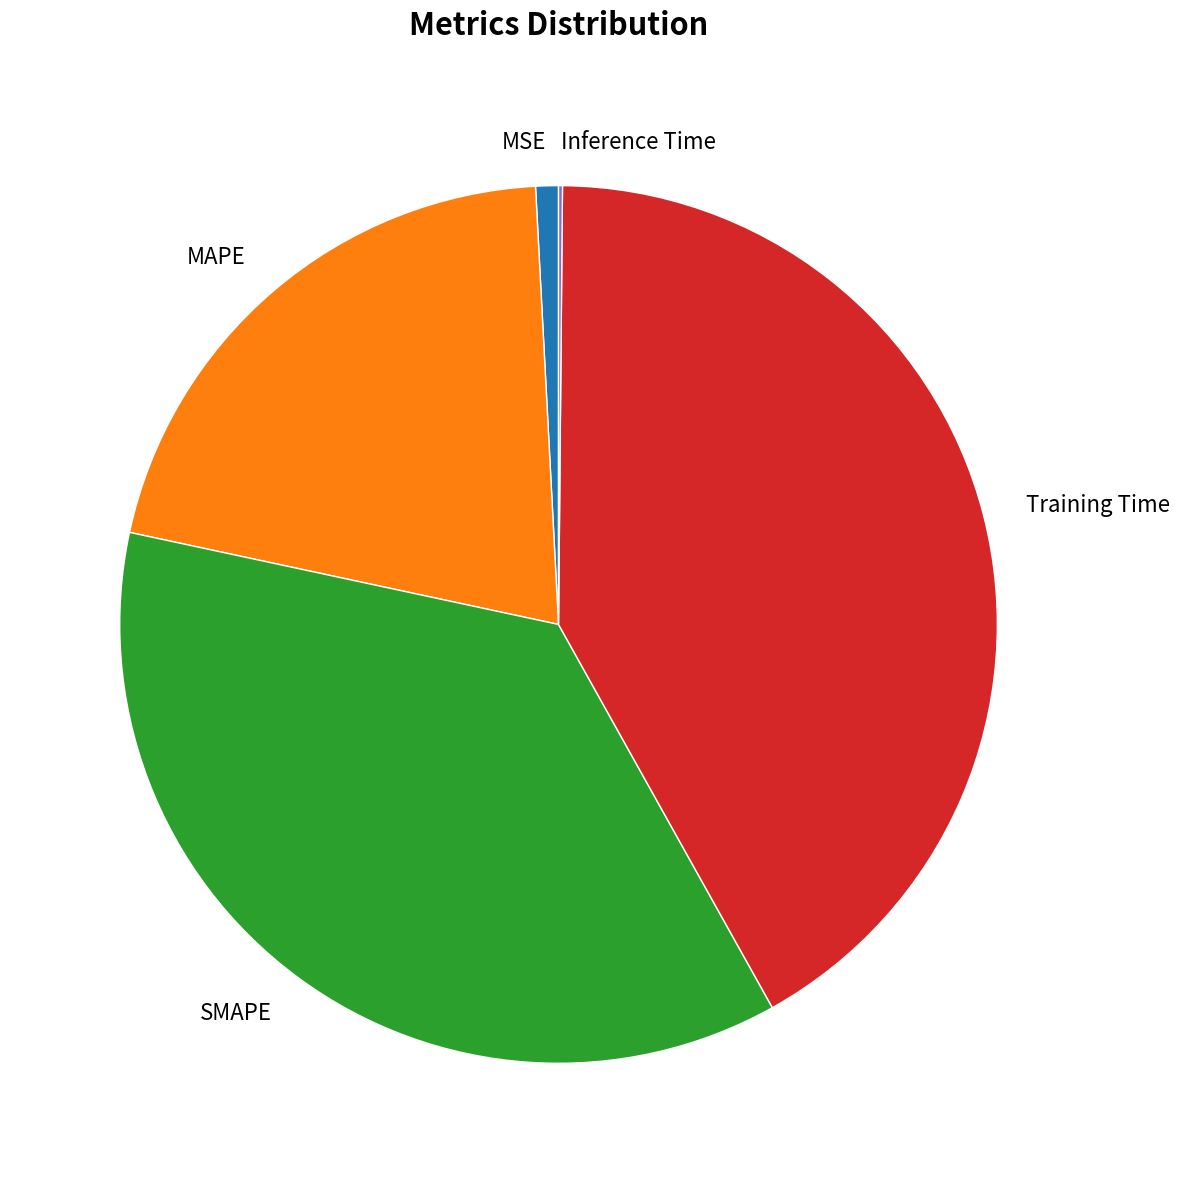

Which slice is the largest?

Training Time